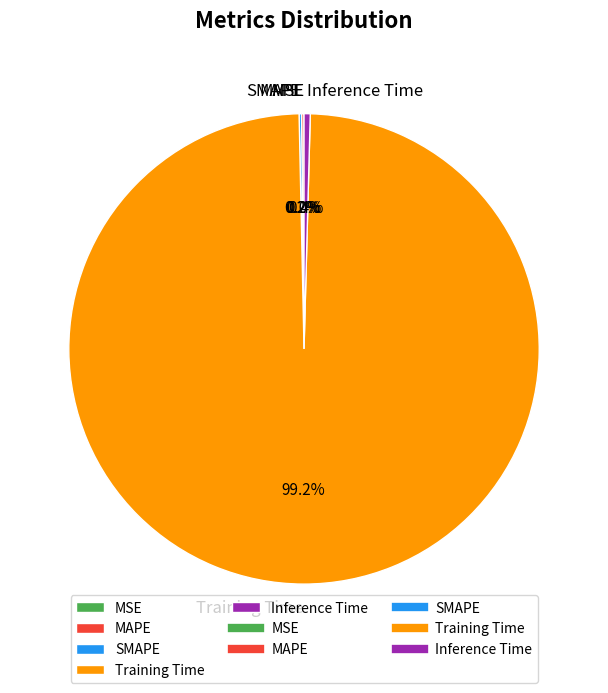

What is the majority slice?

Training Time